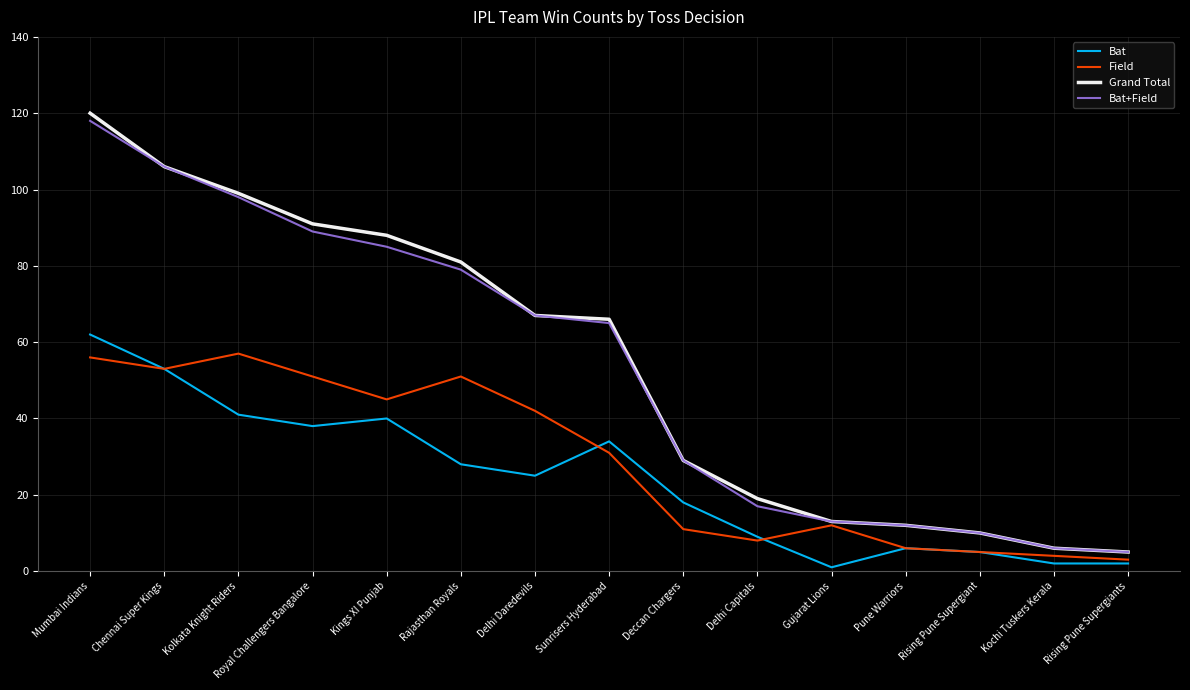

Read the Bat value at Rising Pune Supergiants.

2